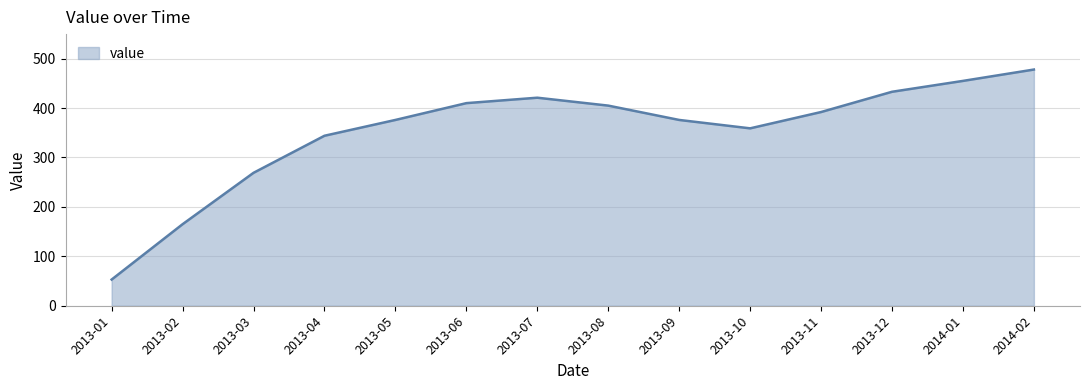

How many lines are shown in the chart?

1